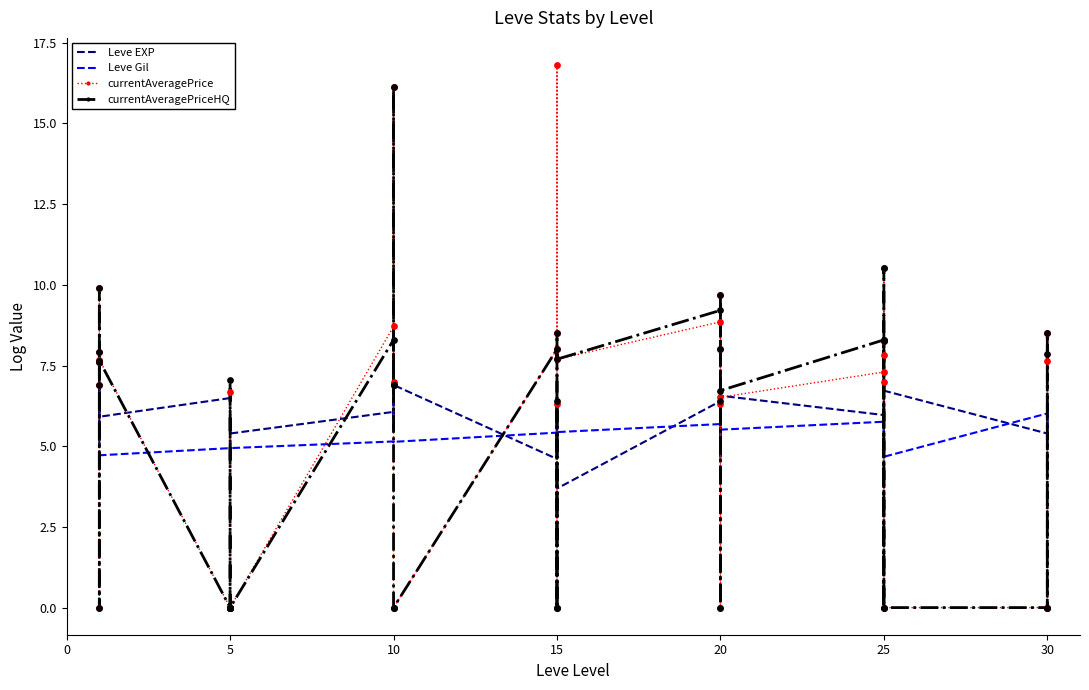

What are all the series names shown in the legend?

Leve EXP, Leve Gil, currentAveragePrice, currentAveragePriceHQ